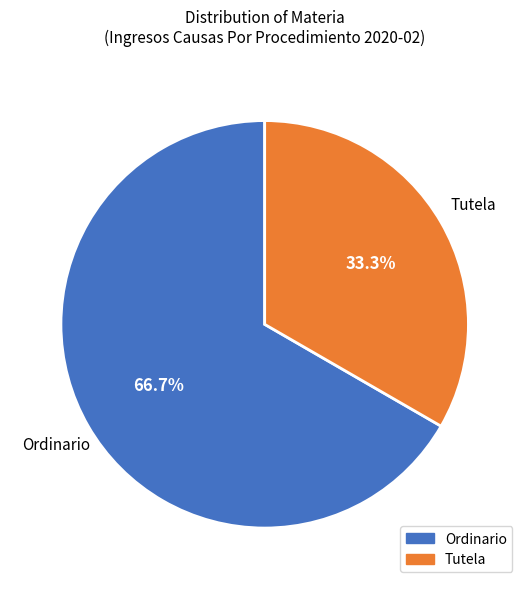

To the nearest percent, what is the difference between the Ordinario and Tutela slice percentages?

33%